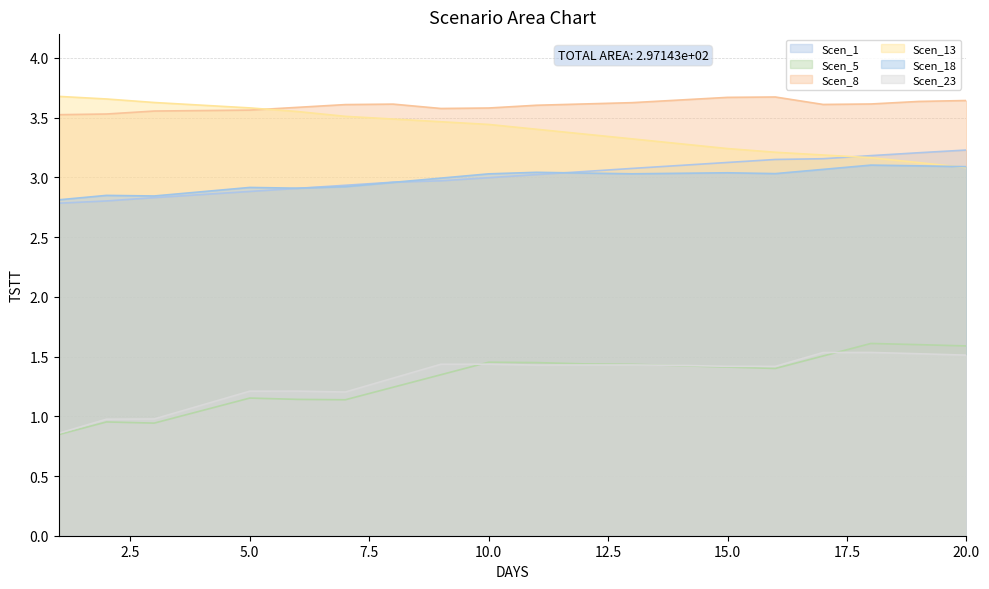

The value of Scen_13 at 4 is 5.0. True or false?

False